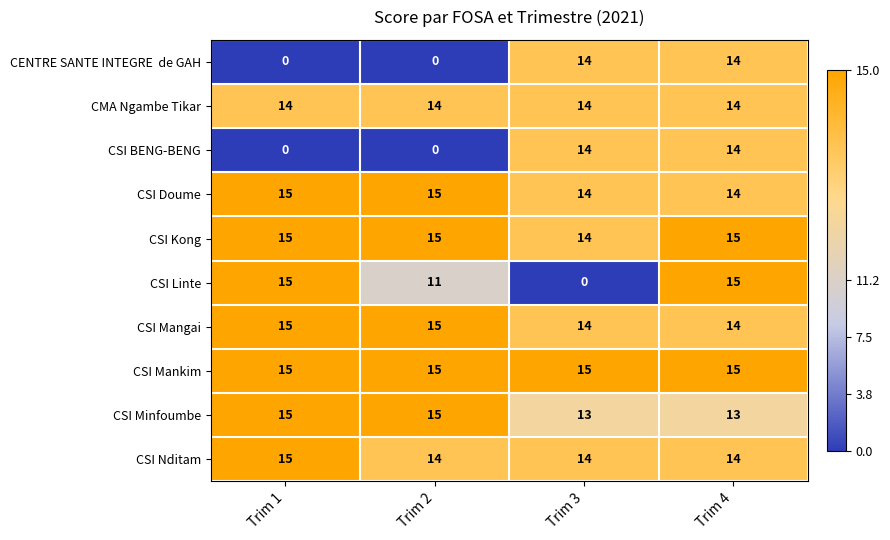

Read the CMA Ngambe Tikar value at Trim 2.

14